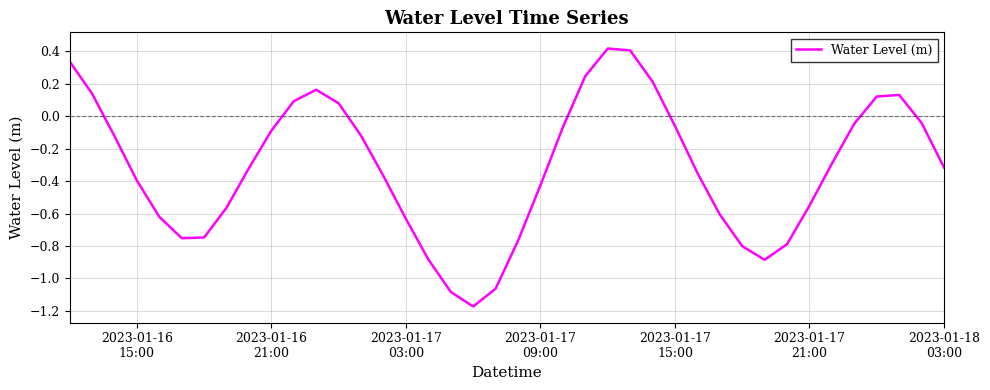

Reading left to right, what are all the values shown in this chart?

0.3	0.1	-0.1	-0.4	-0.6	-0.8	-0.7	-0.6	-0.3	-0.1	0.1	0.2	0.1	-0.1	-0.4	-0.6	-0.9	-1.1	-1.2	-1.1	-0.8	-0.4	-0.1	0.2	0.4	0.4	0.2	-0.1	-0.3	-0.6	-0.8	-0.9	-0.8	-0.6	-0.3	-0.0	0.1	0.1	-0.0	-0.3